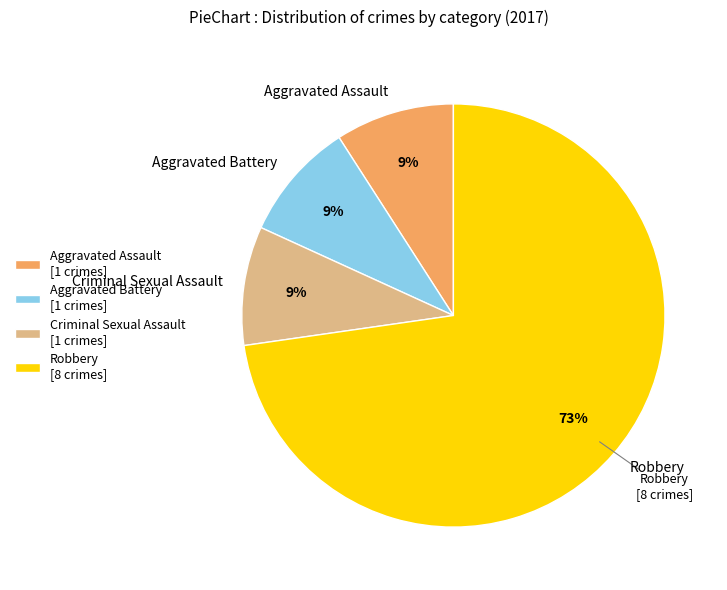

Combined, what portion of the pie is Homicide and Aggravated Assault?

9.1%